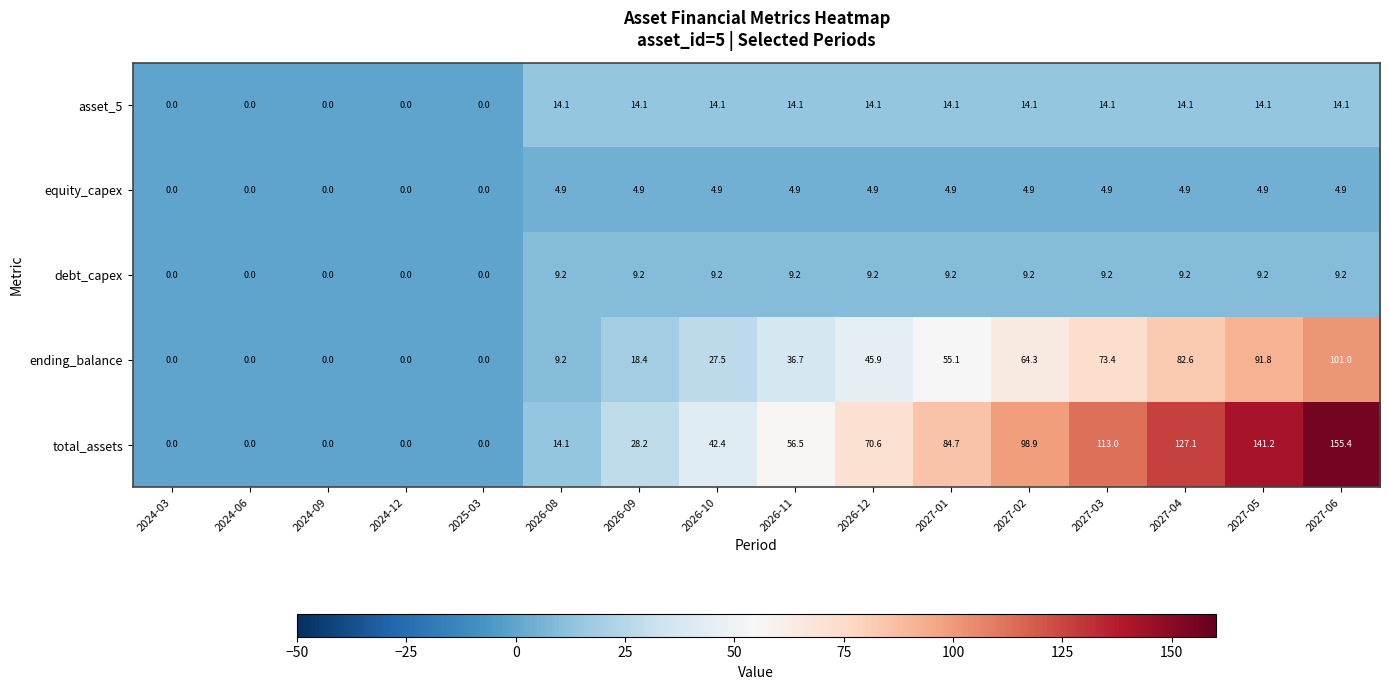

List the series in order of their peak value, lowest first.

equity_capex, debt_capex, asset_5, ending_balance, total_assets